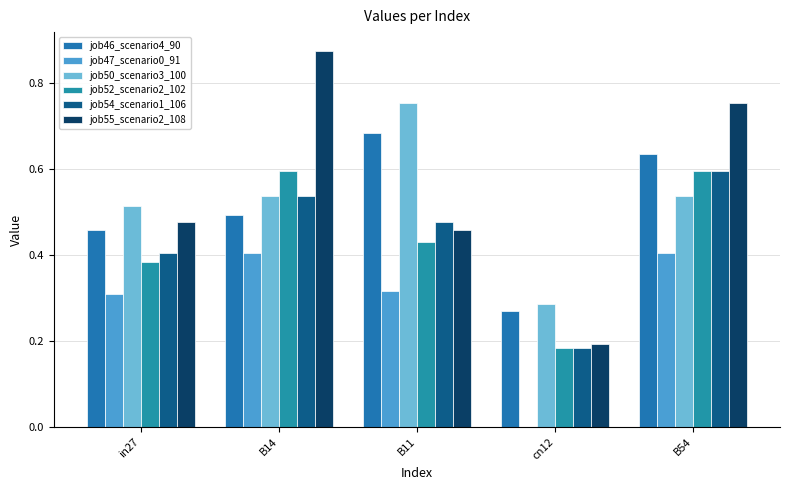

What is the value of the job50_scenario3_100 bar at the 4th from the left?

0.3